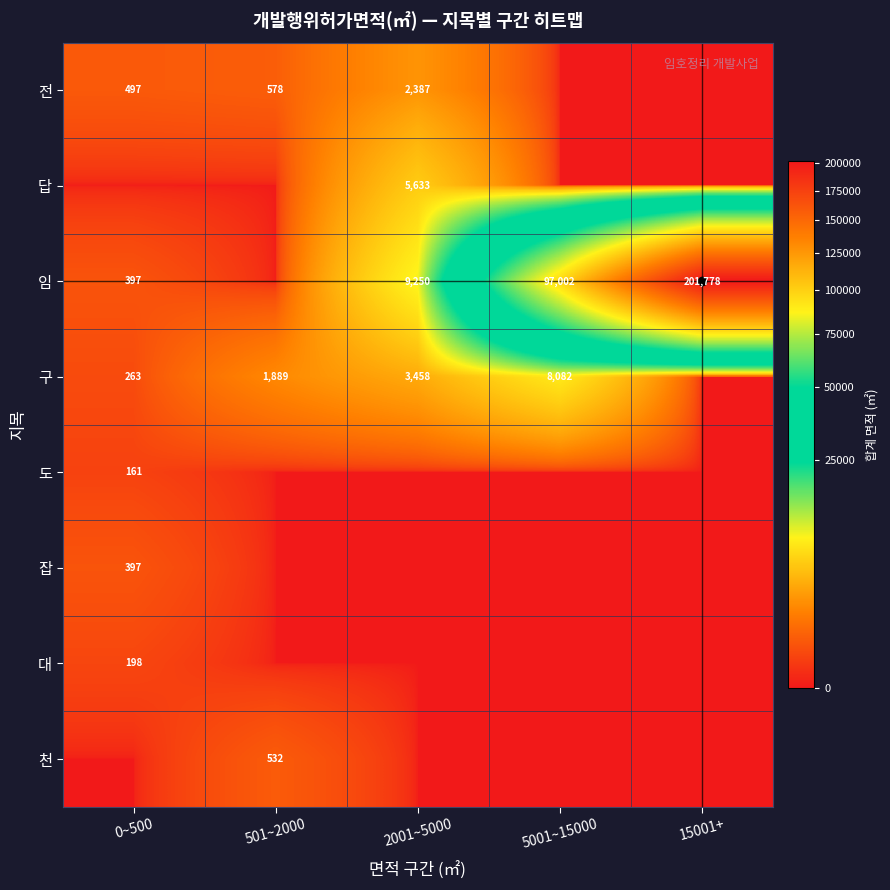

The 임 series shows 9250 at 2001~5000. True or false?

True